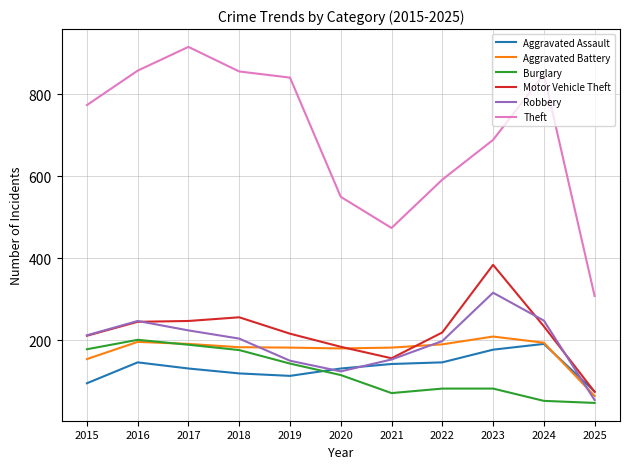

What is the sum of the Theft values at 2019 and 2018?

1697